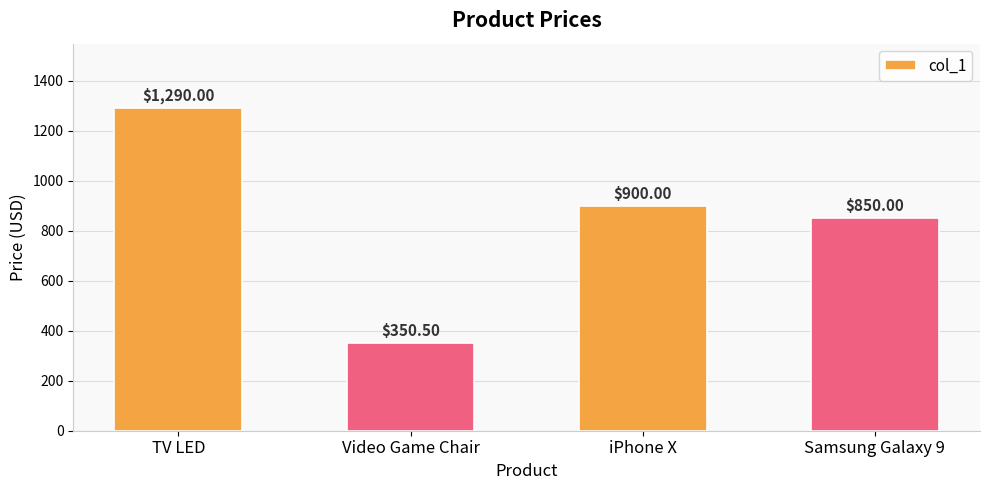

Reading left to right, extract all data points from this chart.

1290.0	350.5	900.0	850.0